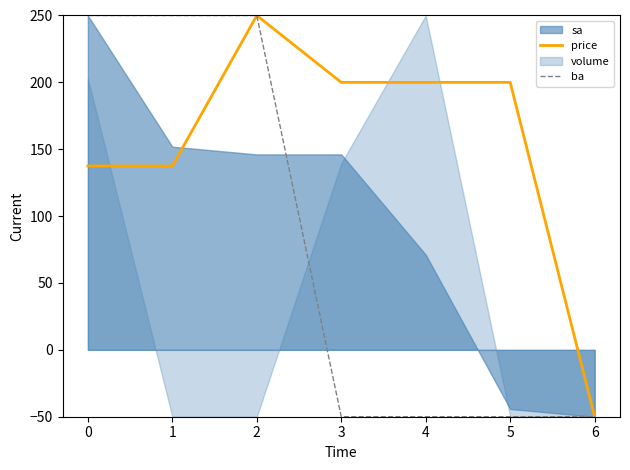

Is the value of ba at 6 greater than the value of price at 1?

No